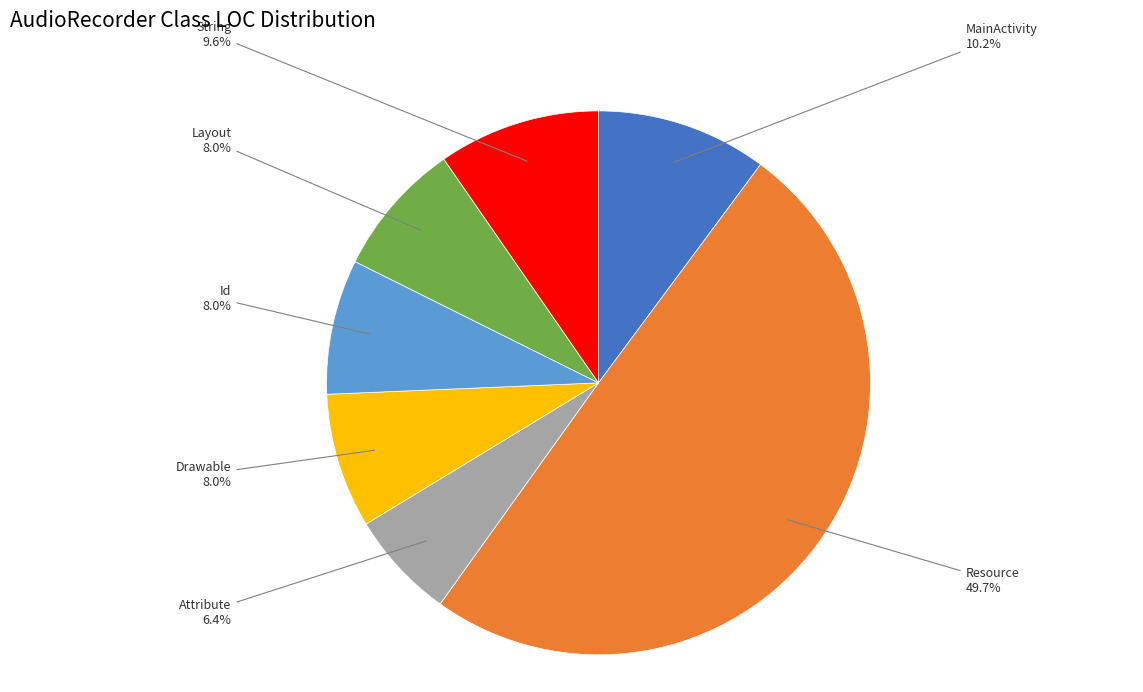

What is the largest slice in the pie chart?

Resource